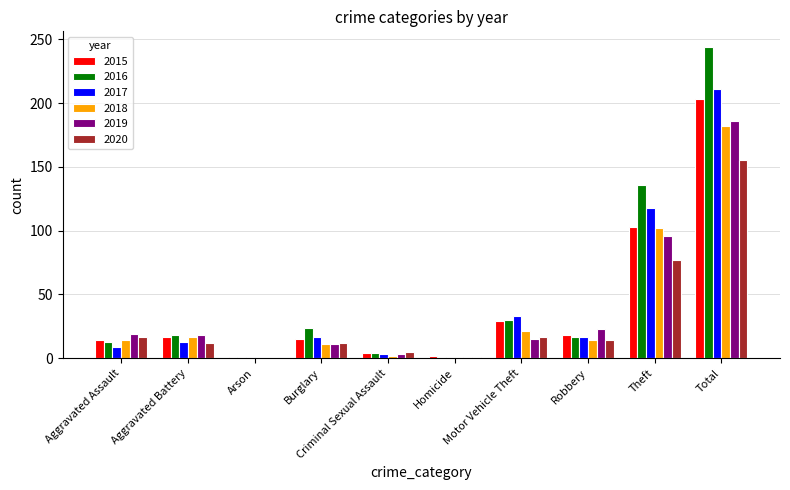

What is the greatest value displayed?

244